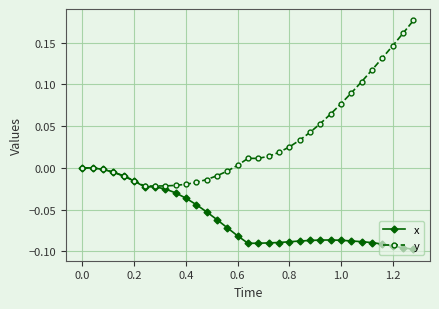

Which series has the largest range (max minus min)?

y